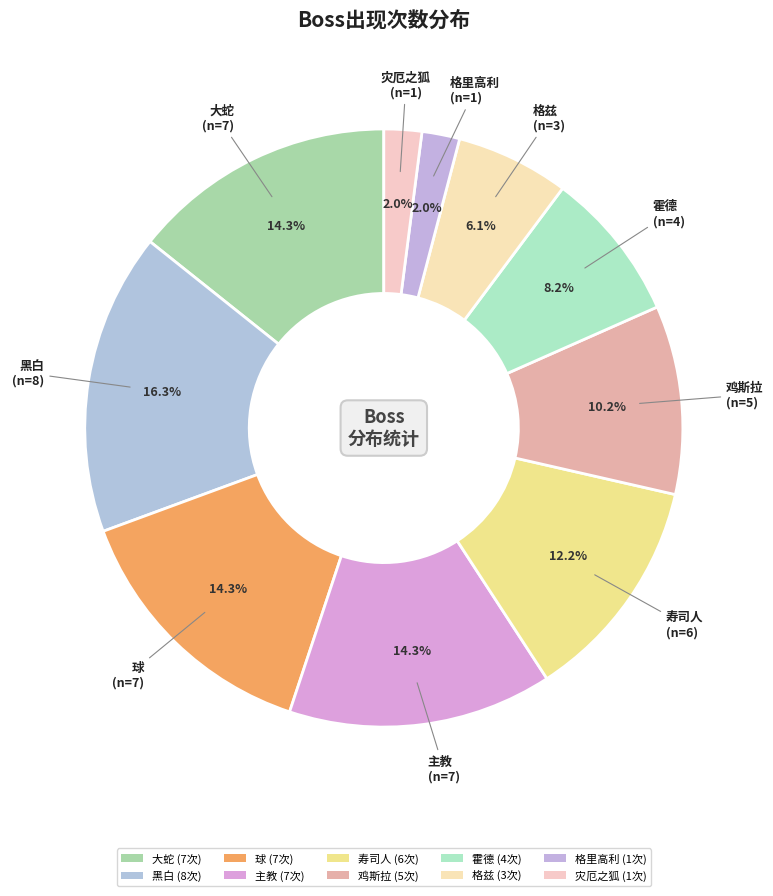

Does any single category account for the majority?

No